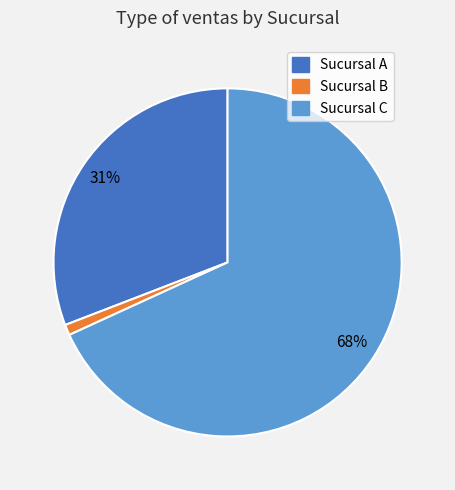

Is Sucursal A the majority of the pie?

No